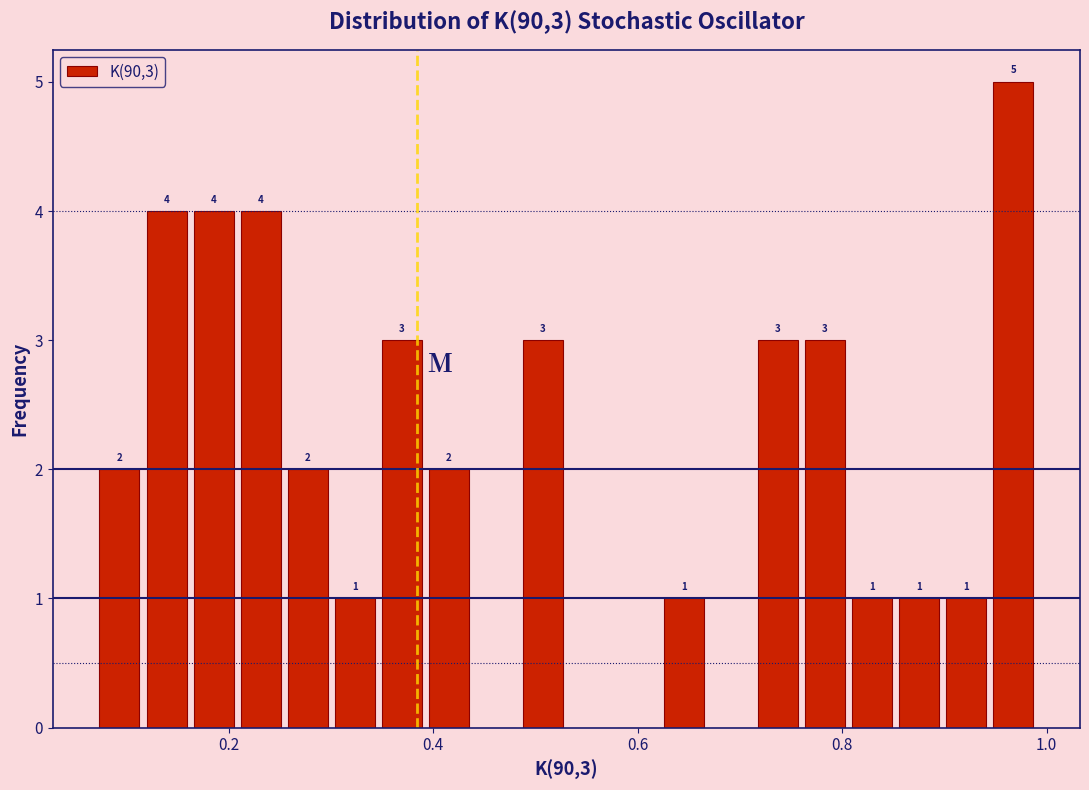

Around what value on the x-axis is the tallest bar? Give the approximate position of its centre, as read against the axis.

0.96